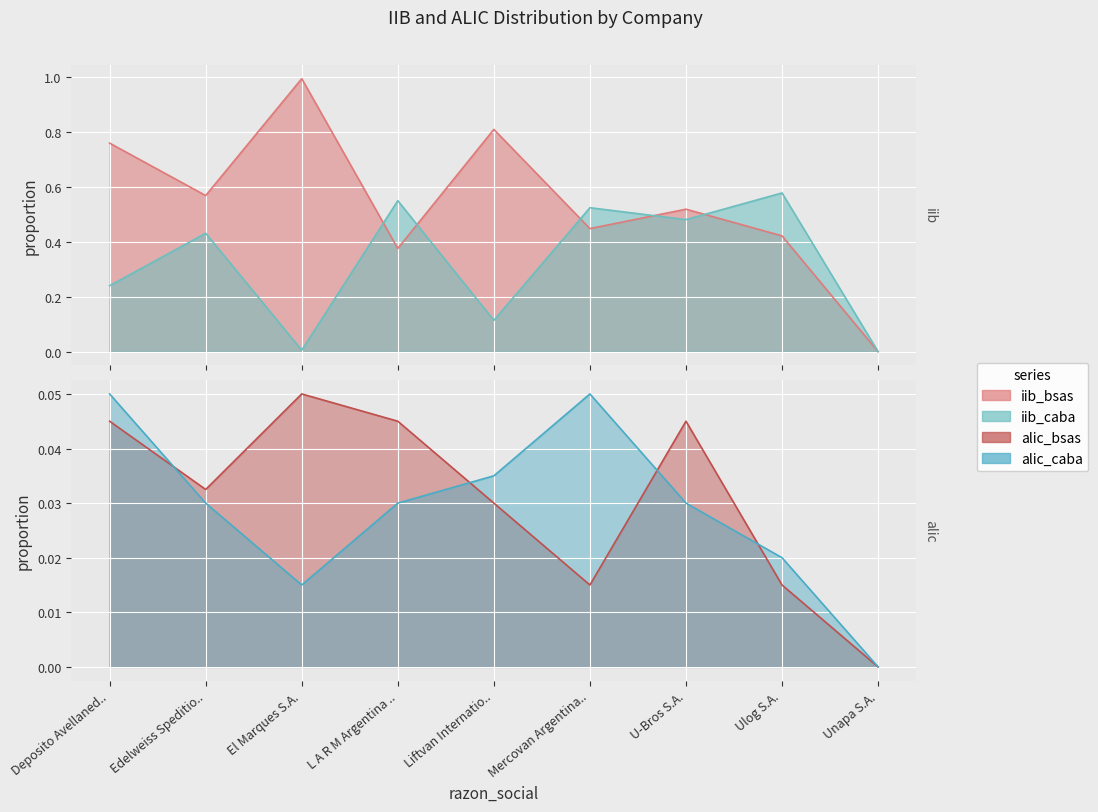

Is the value of alic_caba at Mercovan Argentina.. greater than the value of iib_caba at Ulog S.A.?

No